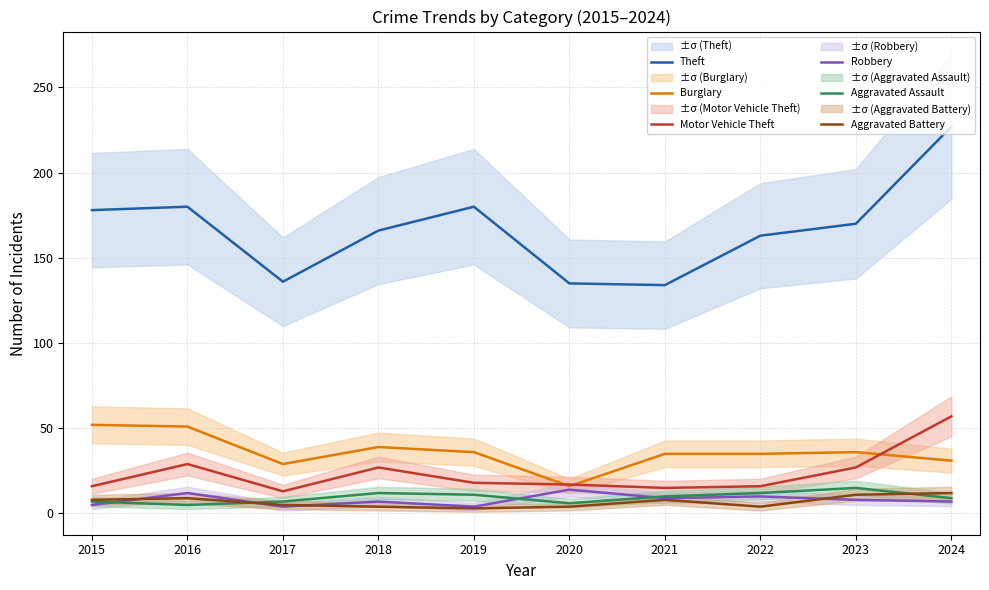

True or false: Burglary and Theft intersect in this chart.

False